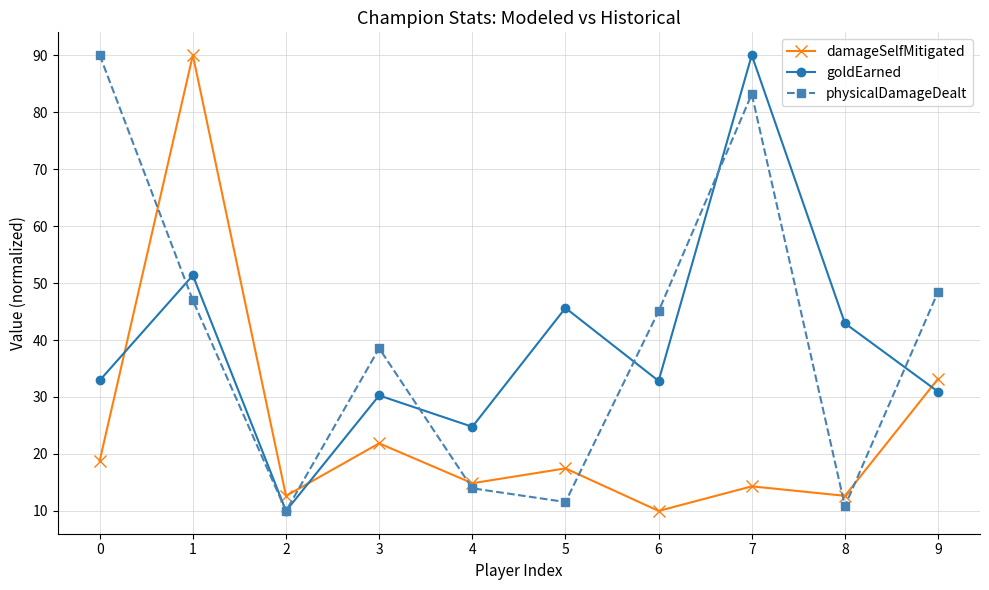

Where is the first local maximum for physicalDamageDealt?

3